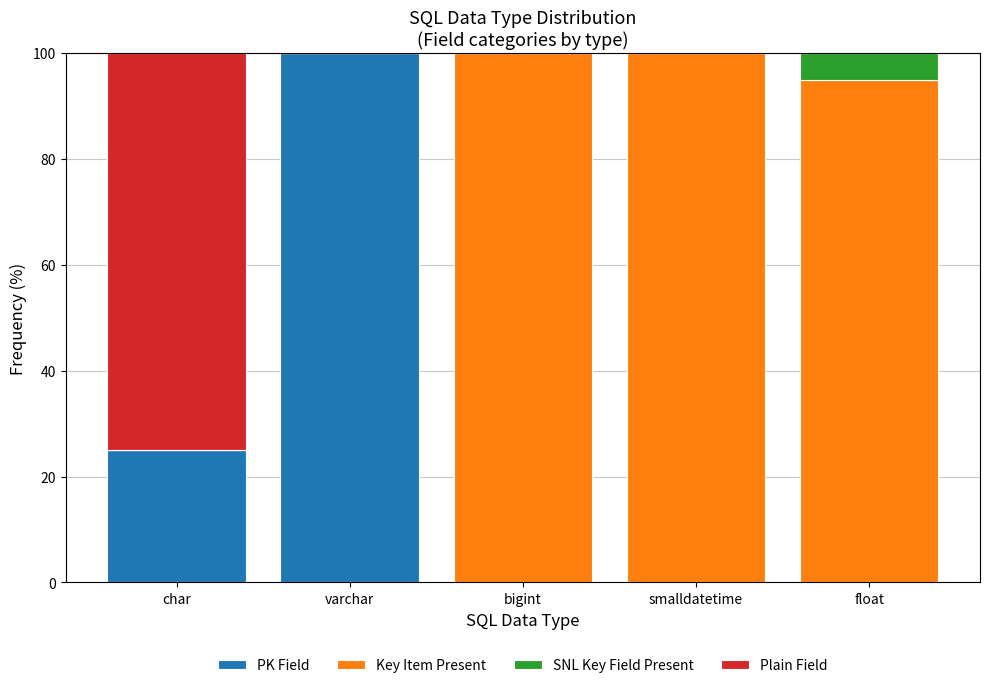

What is the approximate value of PK Field at varchar?

100